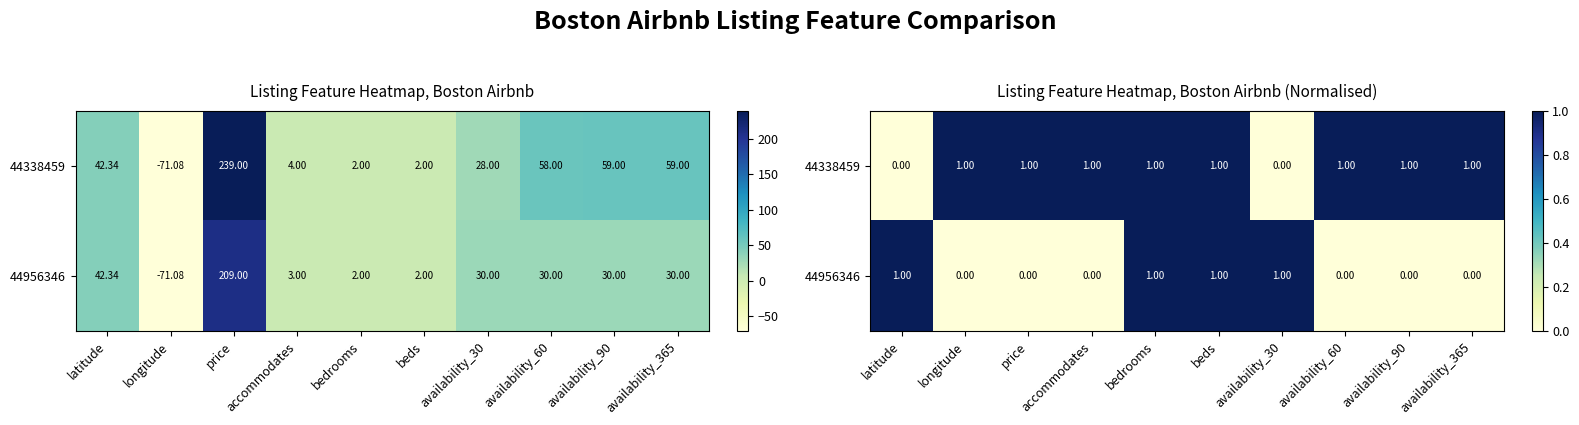

True or false: 44338459 has a value of 1 at bedrooms.

True